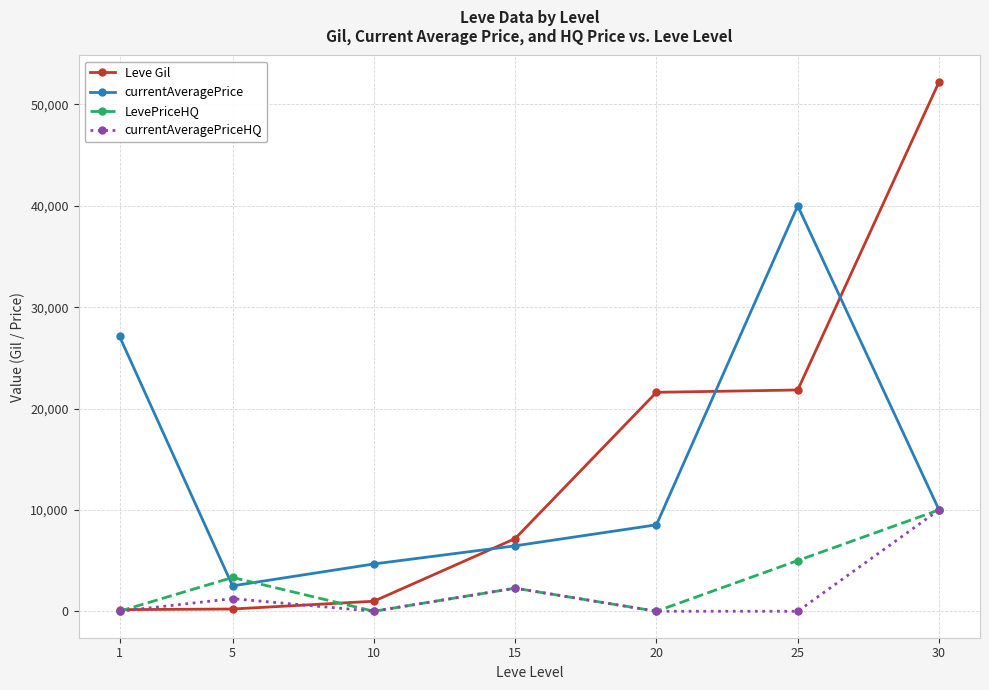

Is it true that currentAveragePrice equals 4666.7 at 10?

True